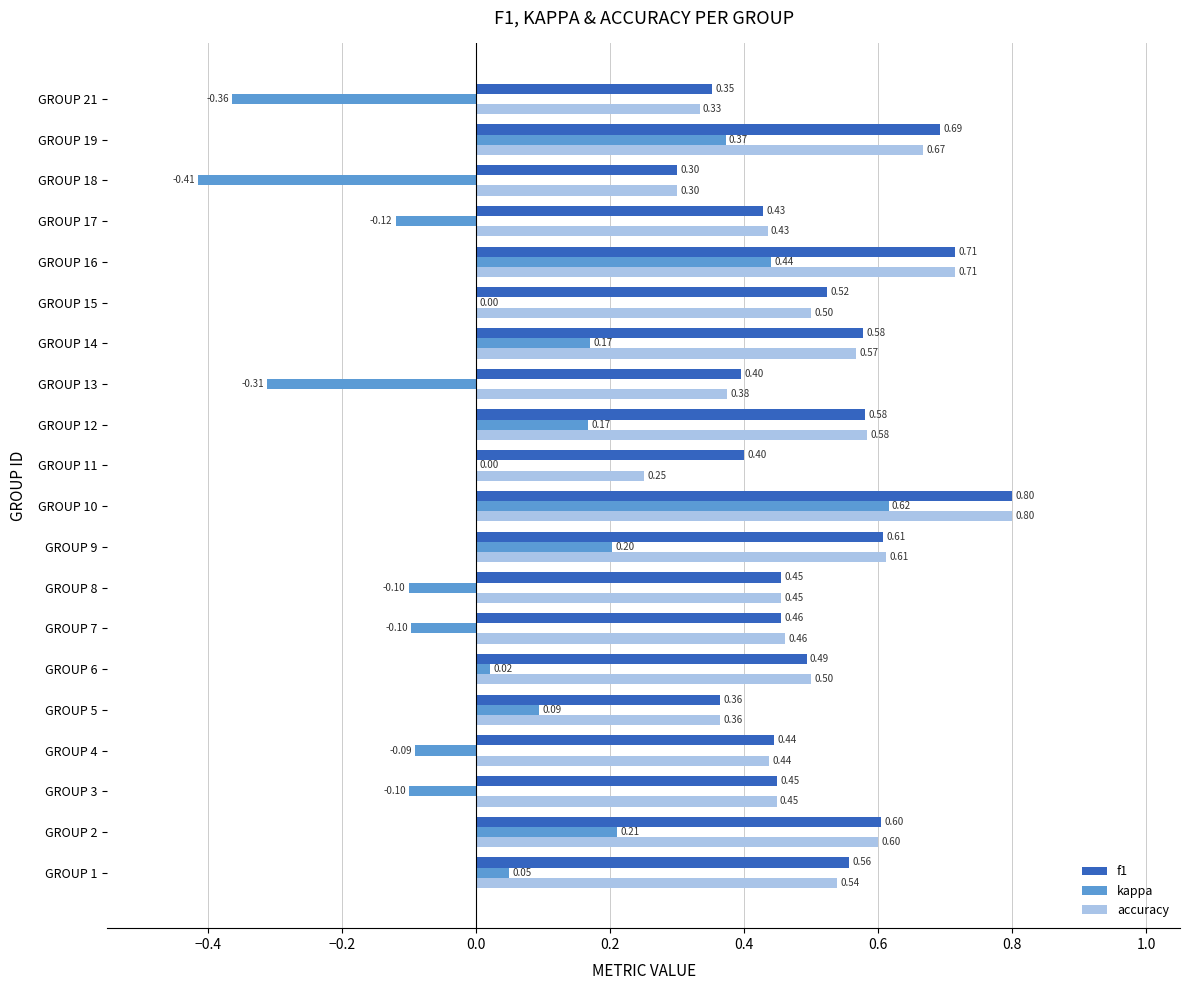

Between GROUP 11 and GROUP 17, which series saw the biggest shift?

accuracy